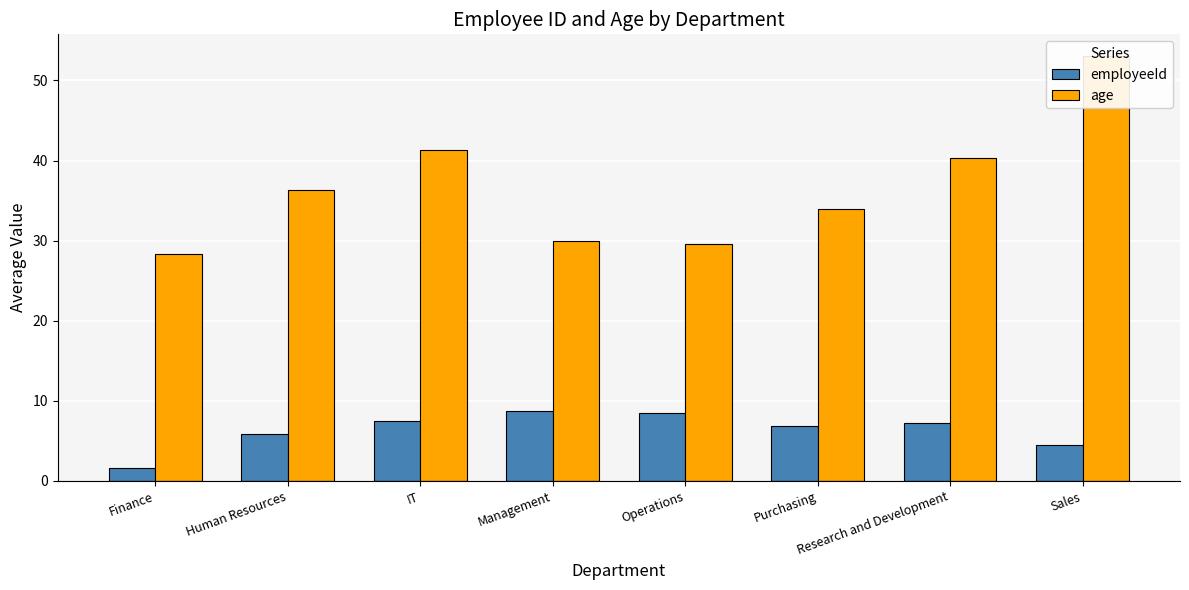

Which has a higher value, Human Resources or Management?

Management